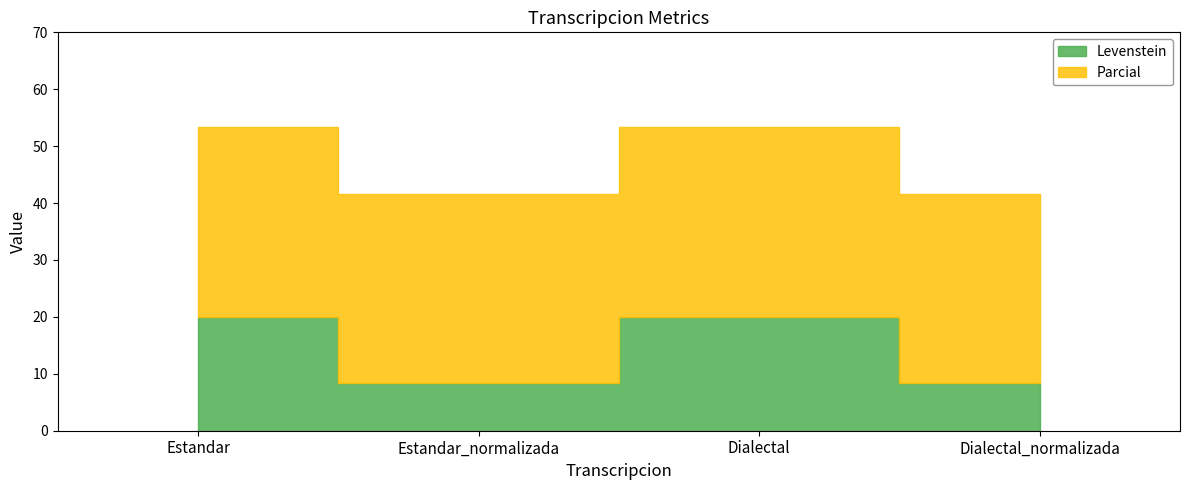

What are all the series names shown in the legend?

Levenstein, Parcial